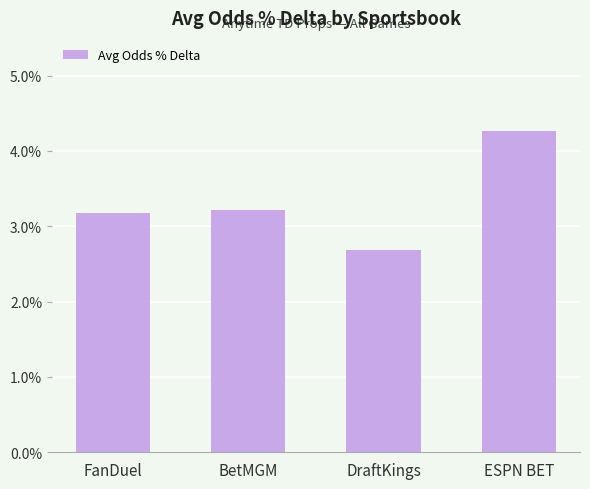

List the labels in order of value, largest first.

ESPN BET, BetMGM, FanDuel, DraftKings